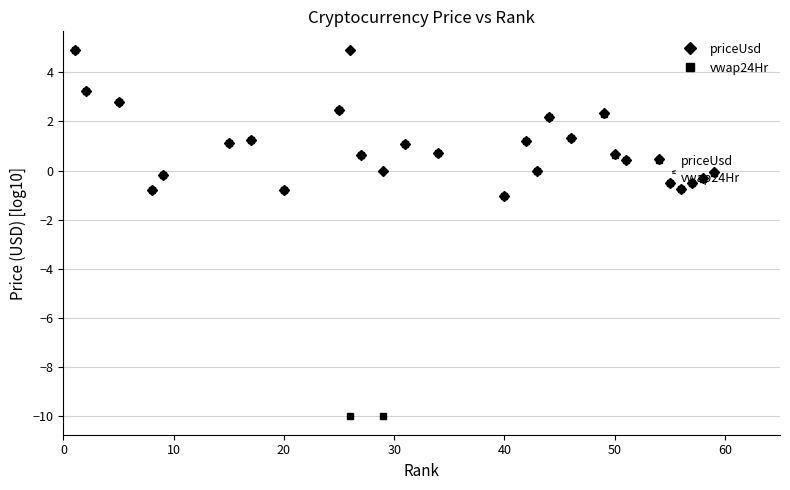

Which series has the largest range (max minus min)?

vwap24Hr